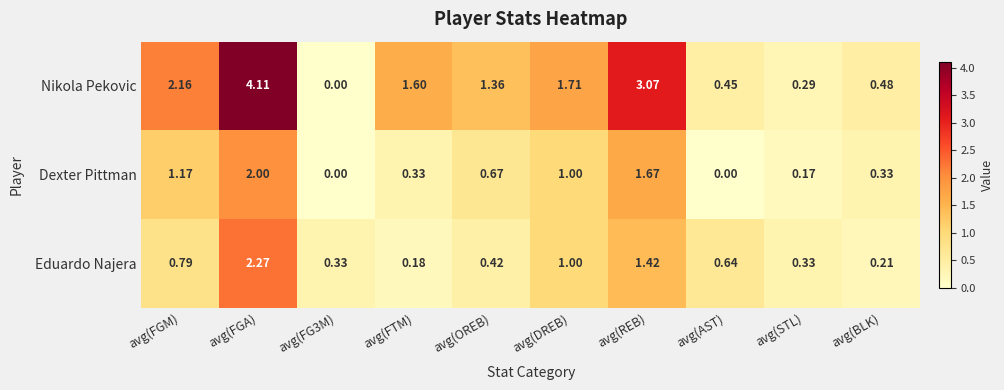

Which series has the largest range (max minus min)?

Nikola Pekovic